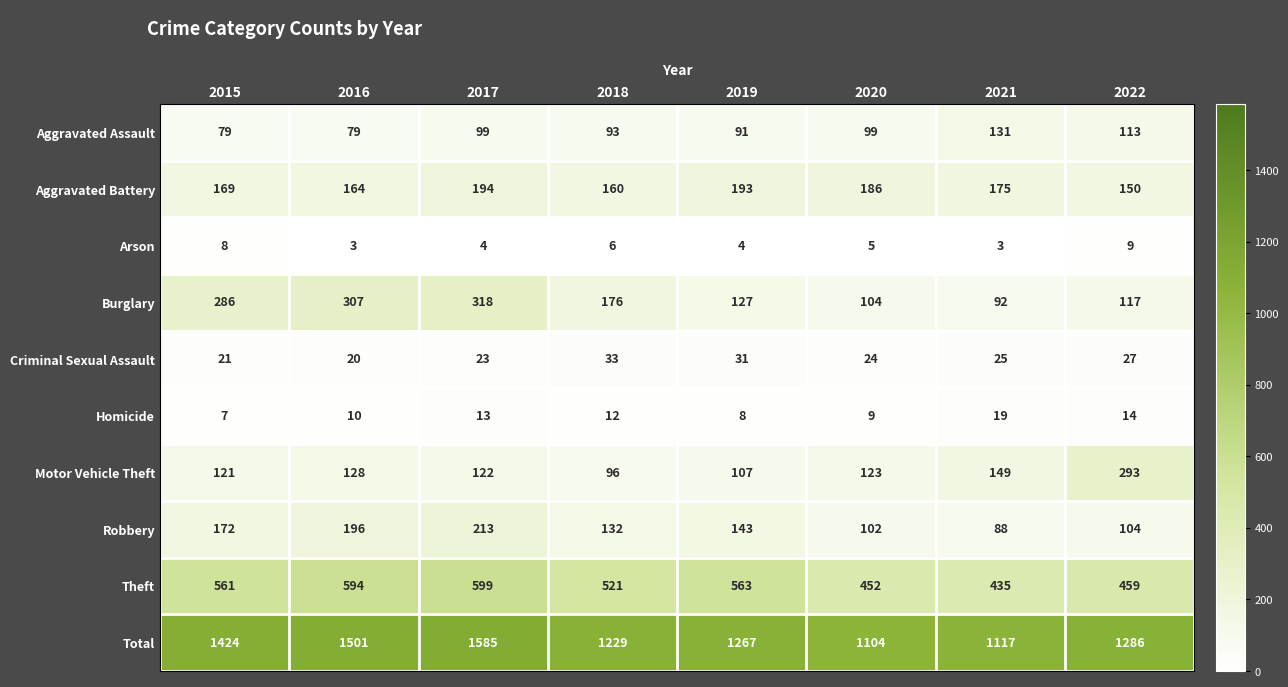

Which category has the highest value across all series?

2017